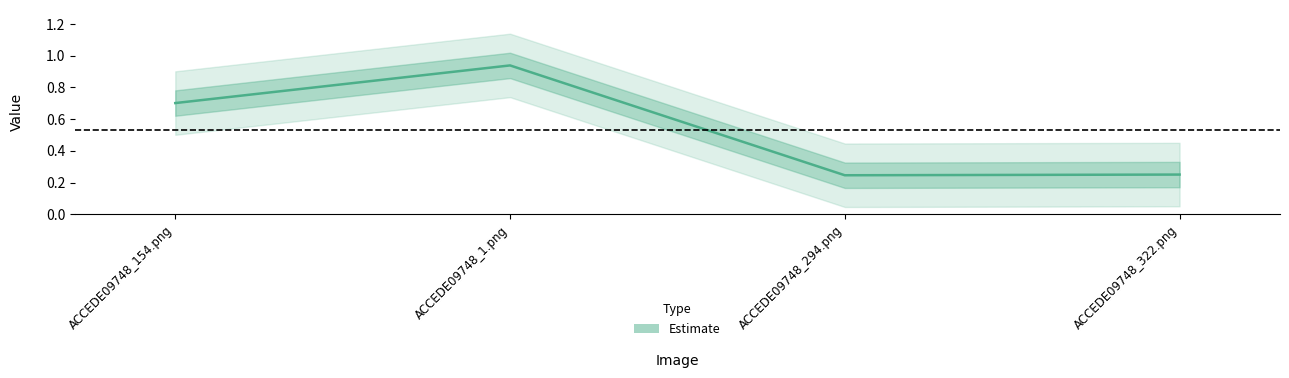

True or false: the data has more than 2 interior local peaks.

False